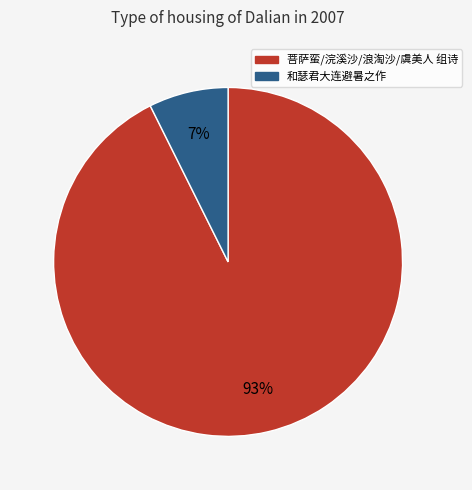

To the nearest percent, what is the average slice percentage?

50%